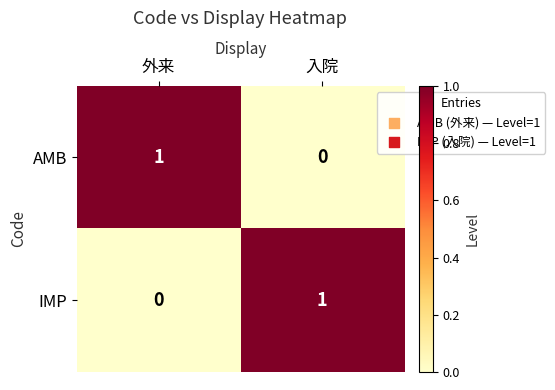

True or false: AMB has a value of -1 at 入院.

False